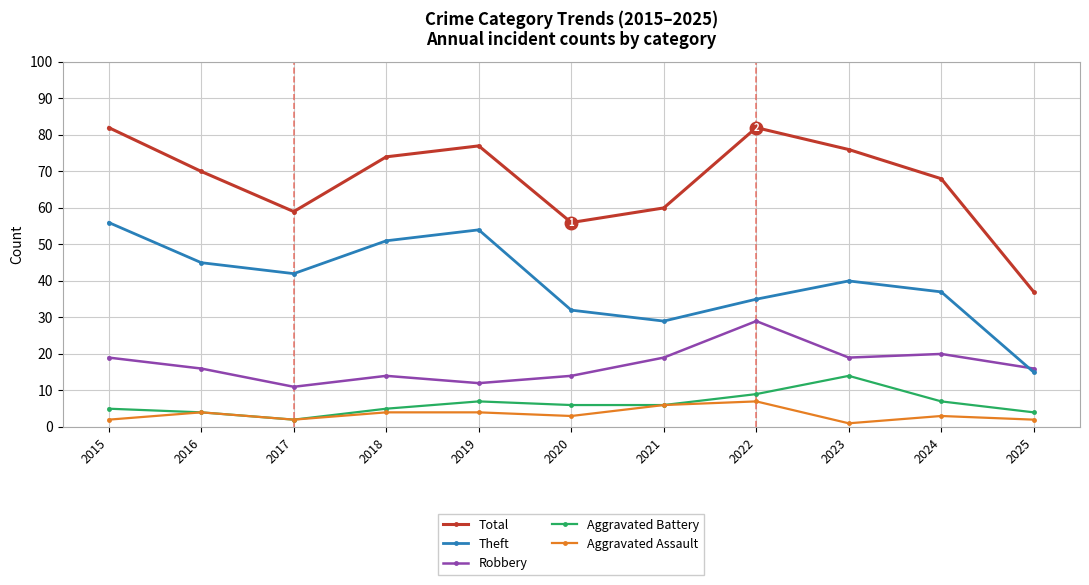

What is the sum of the Aggravated Battery values at 2018 and 2023?

19